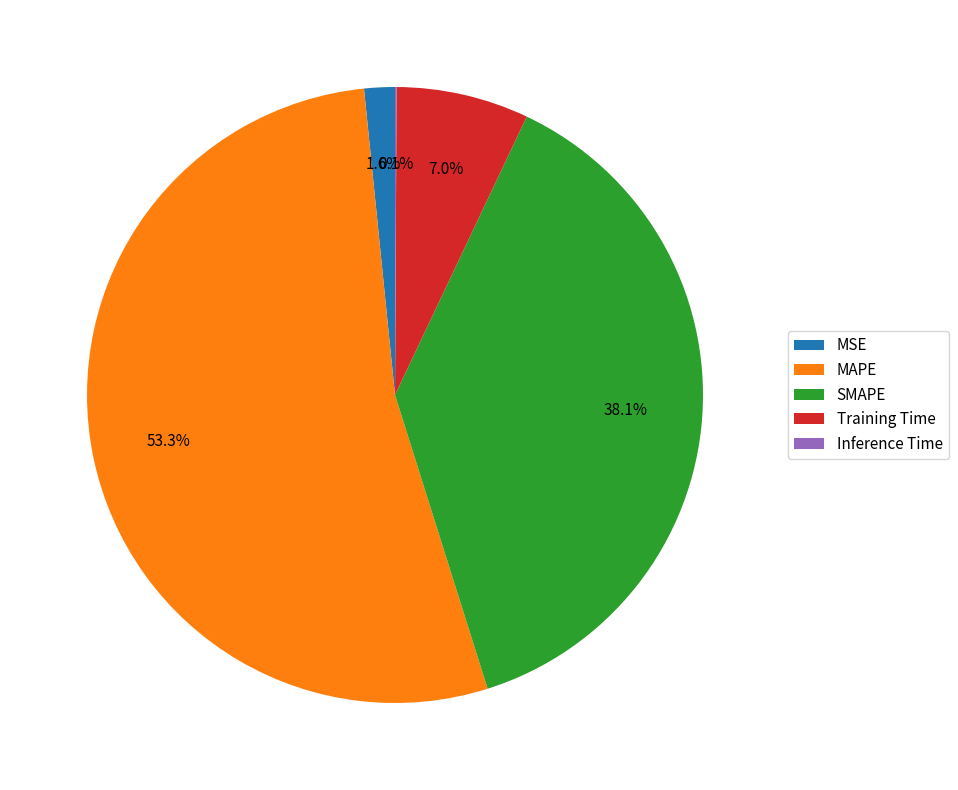

True or false: SMAPE accounts for 38% of the total.

True